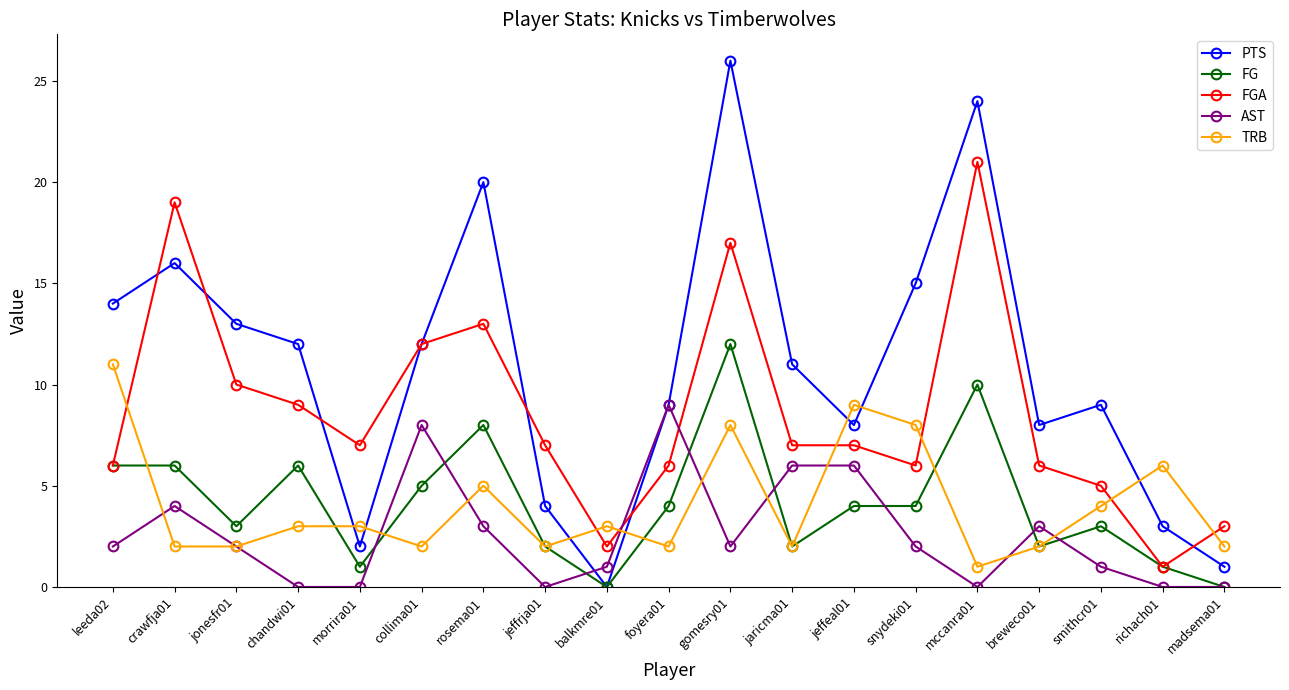

Which series ends up on top after the final intersection of AST and FGA?

FGA